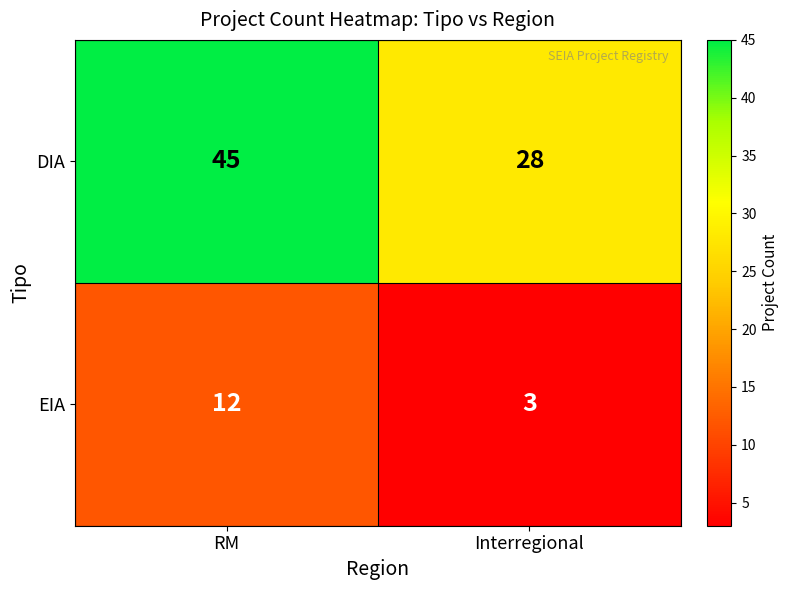

True or false: EIA has a value of 3 at Interregional.

True